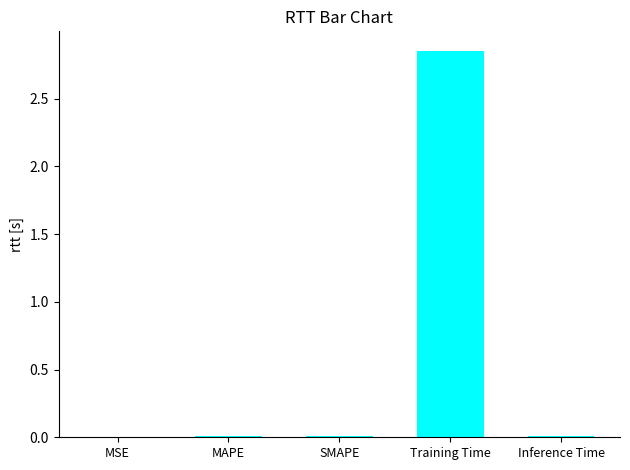

Which label corresponds to the largest value in the chart?

Training Time